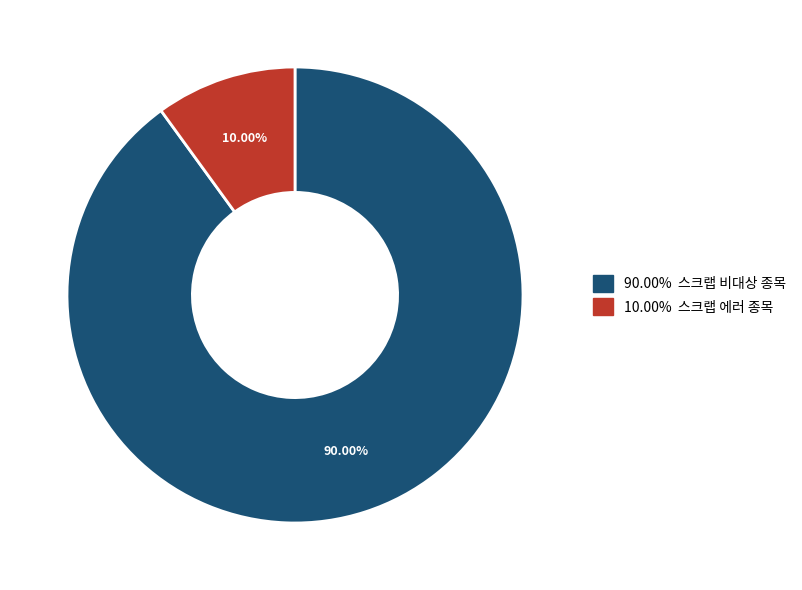

Is there any slice that represents more than half of the pie?

Yes